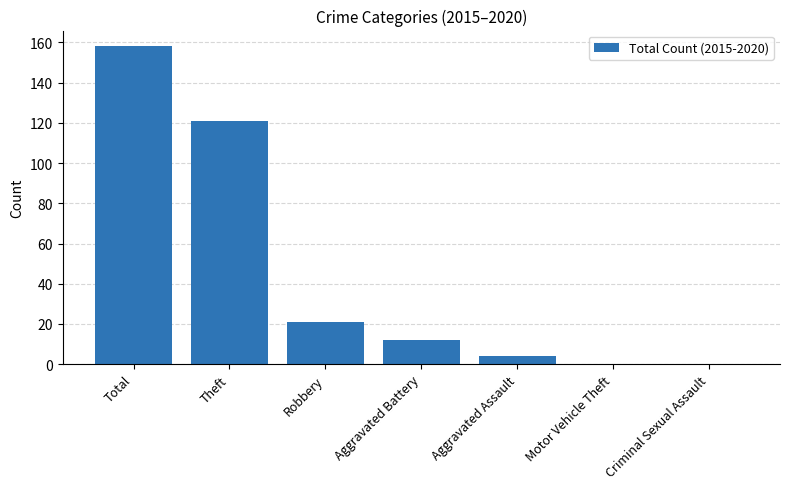

Reading left to right, list all the values displayed in this chart.

158	121	21	12	4	0	0